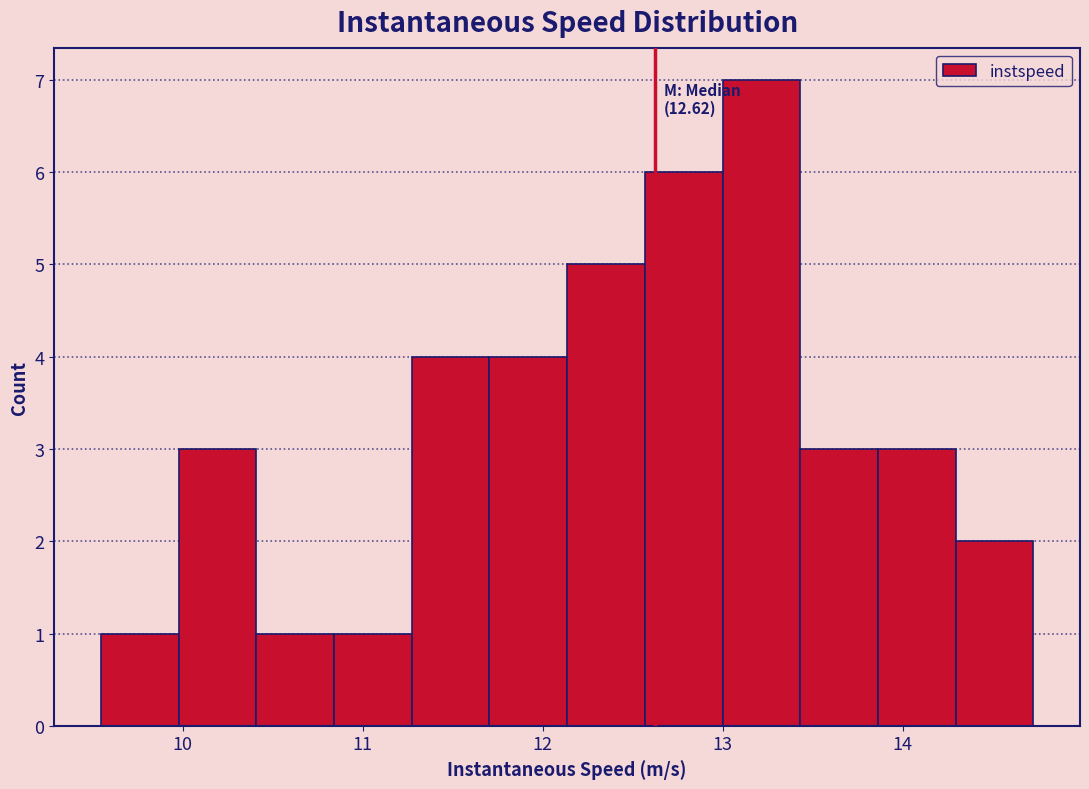

Over which range of the x-axis is the bar tallest?

13.0 to 13.4